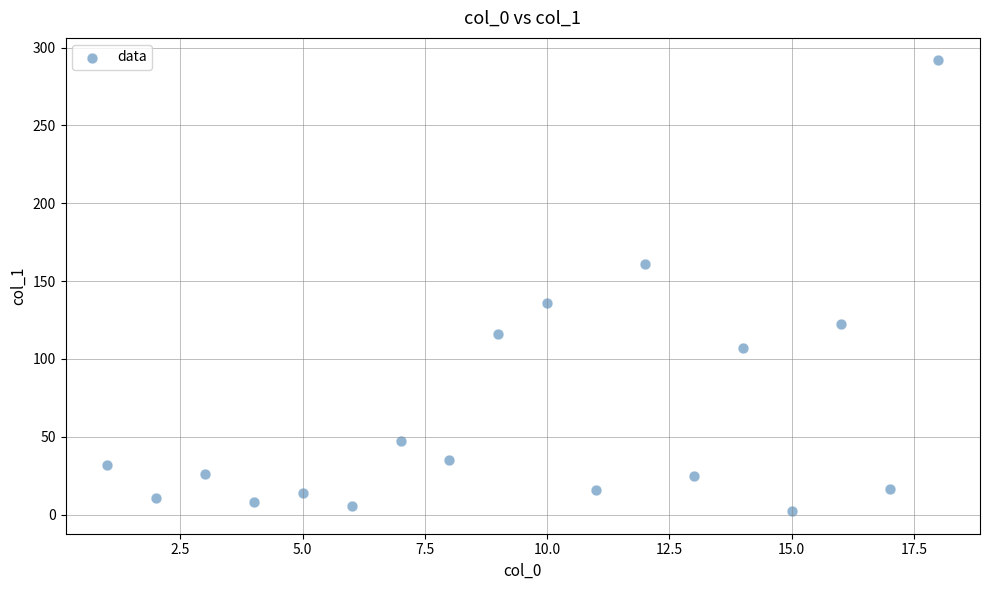

What is the range of X values (max minus min)?

17.0